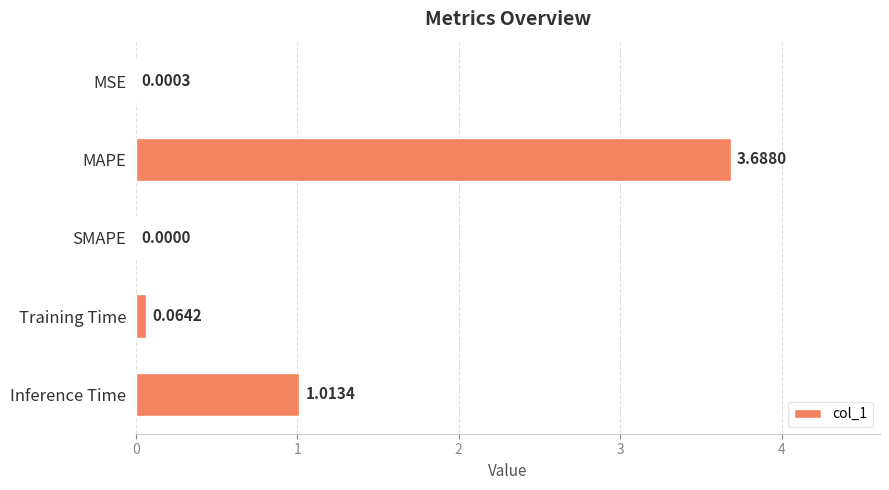

At which label is the value closest to 1?

Inference Time